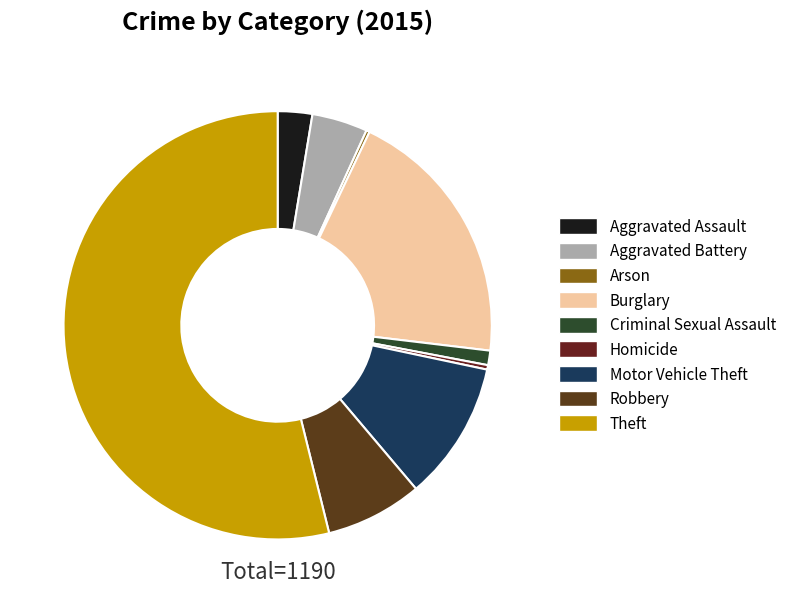

Which category has the biggest portion of the pie?

Theft